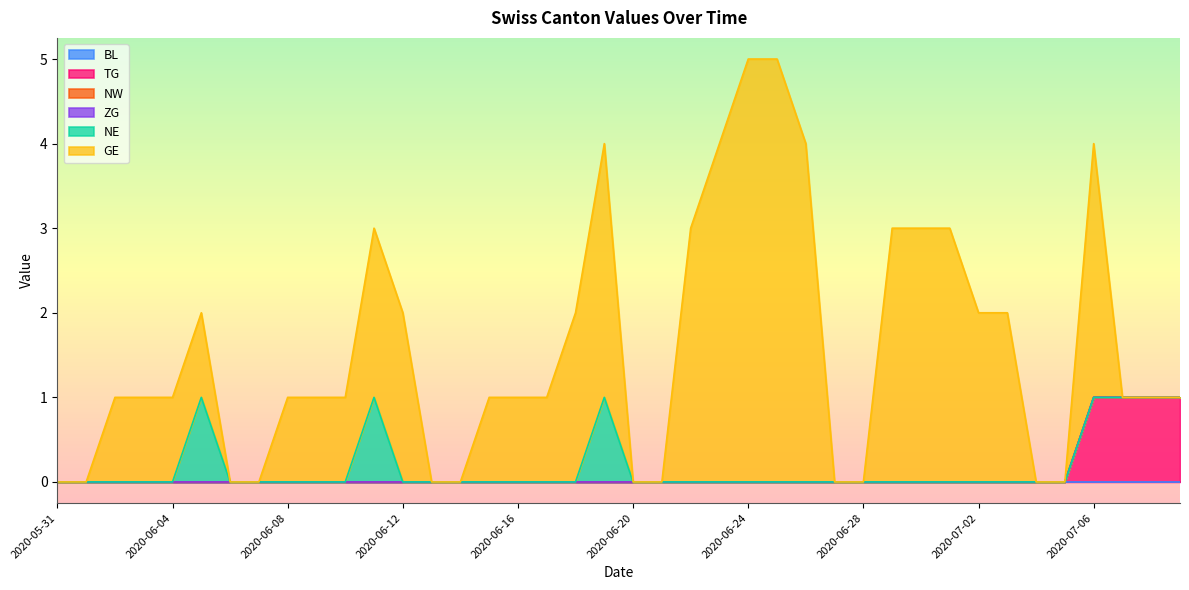

Between 2020-07-09 and 2020-06-10, which is larger?

2020-07-09